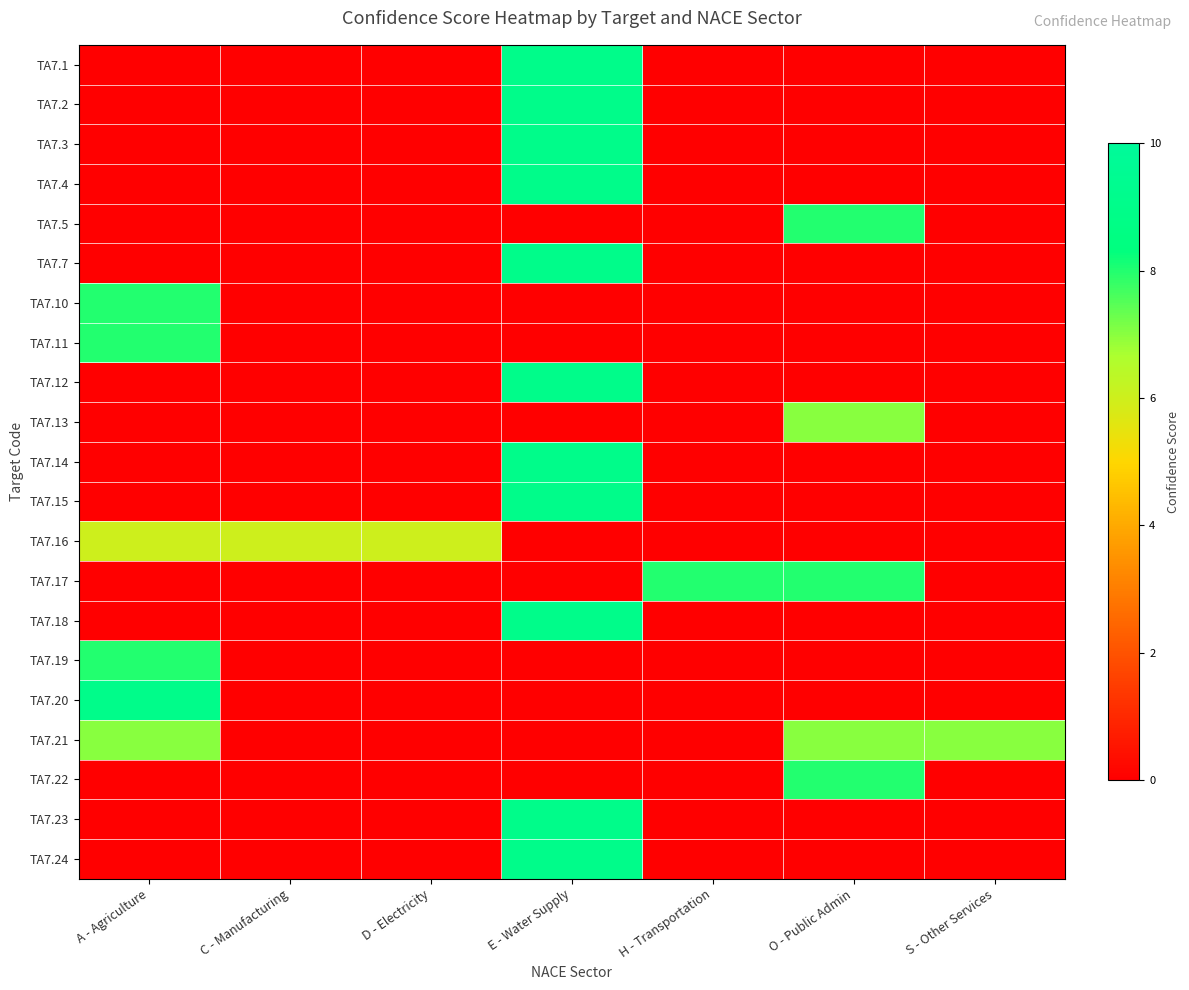

At which category does the chart reach its peak across all series?

E - Water Supply